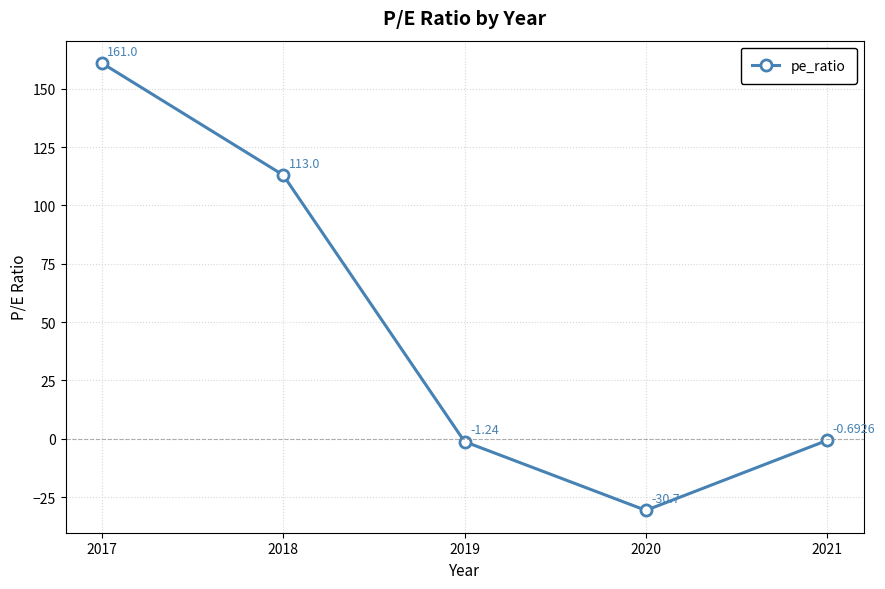

Does the chart display data point markers on the line(s)?

Yes